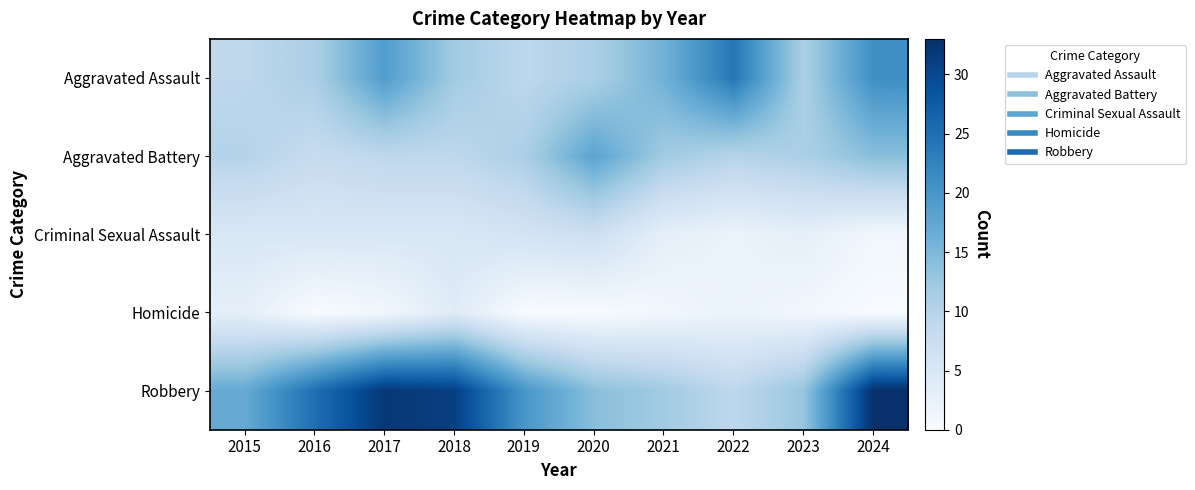

Reading left to right, what are all the values shown in this chart?

Aggravated Assault: 2015=9	2016=11	2017=19	2018=12	2019=9	2020=11	2021=16	2022=24	2023=11	2024=21
Aggravated Battery: 2015=10	2016=8	2017=9	2018=9	2019=11	2020=18	2021=12	2022=10	2023=11	2024=14
Criminal Sexual Assault: 2015=5	2016=5	2017=5	2018=5	2019=6	2020=7	2021=3	2022=2	2023=3	2024=1
Homicide: 2015=3	2016=0	2017=1	2018=4	2019=0	2020=0	2021=1	2022=2	2023=1	2024=0
Robbery: 2015=17	2016=25	2017=32	2018=31	2019=20	2020=14	2021=12	2022=9	2023=13	2024=33